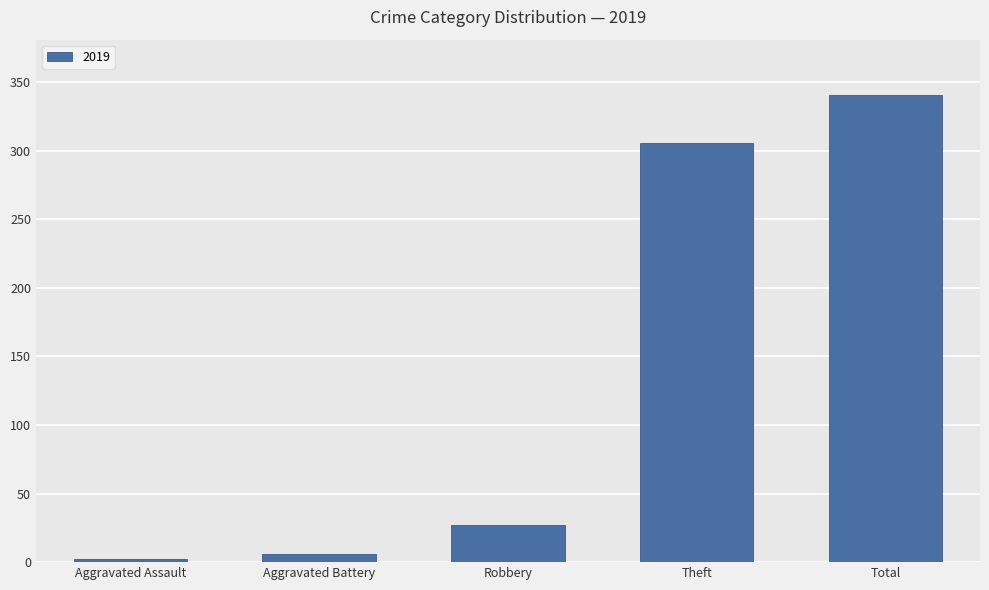

Reading left to right, list all the values displayed in this chart.

Aggravated Assault=2	Aggravated Battery=6	Robbery=27	Theft=306	Total=341